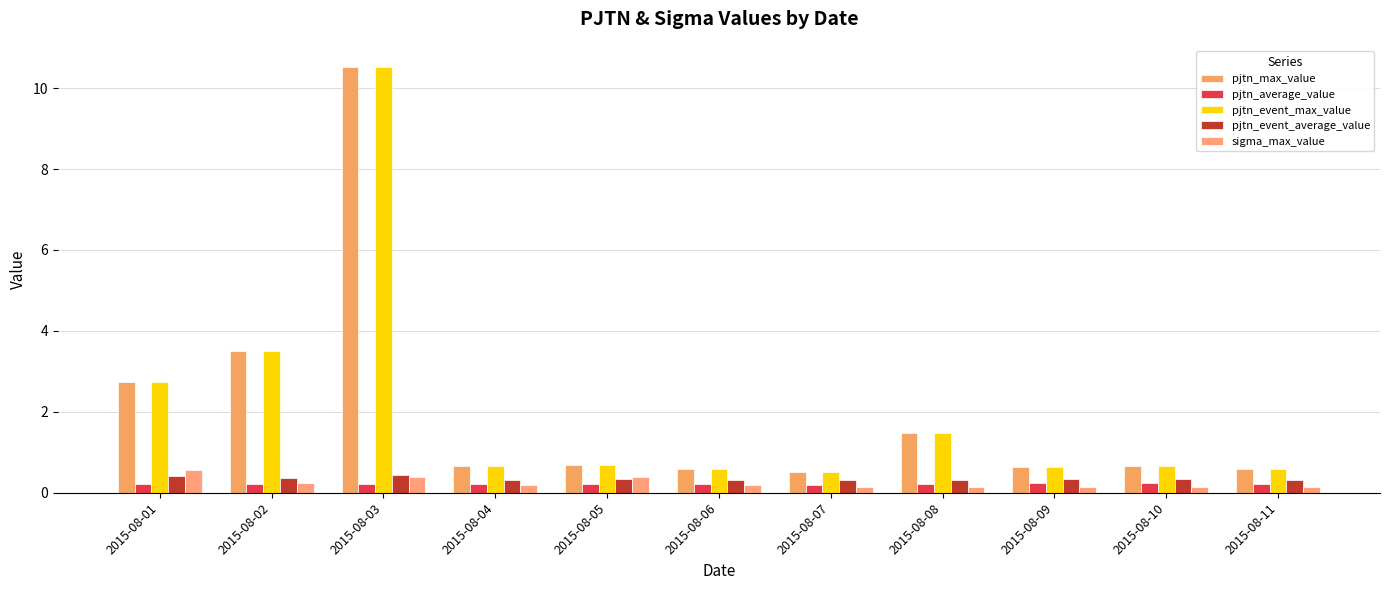

Reading left to right, what are all the values shown in this chart?

pjtn_max_value: 2.7	3.5	10.5	0.7	0.7	0.6	0.5	1.5	0.6	0.7	0.6
pjtn_average_value: 0.2	0.2	0.2	0.2	0.2	0.2	0.2	0.2	0.2	0.2	0.2
pjtn_event_max_value: 2.7	3.5	10.5	0.7	0.7	0.6	0.5	1.5	0.6	0.7	0.6
pjtn_event_average_value: 0.4	0.4	0.4	0.3	0.3	0.3	0.3	0.3	0.3	0.3	0.3
sigma_max_value: 0.6	0.3	0.4	0.2	0.4	0.2	0.1	0.1	0.1	0.1	0.1